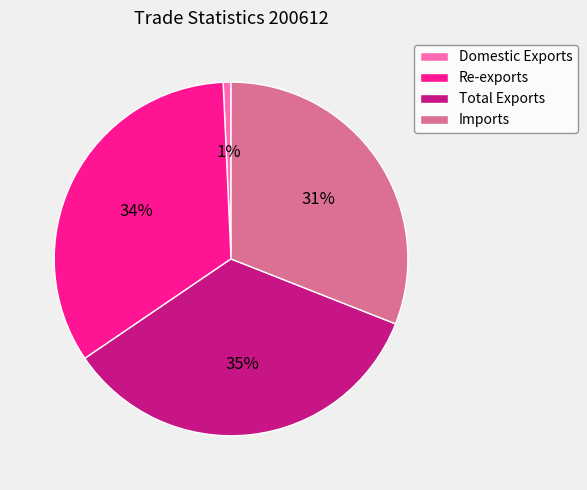

Is there any slice that represents more than half of the pie?

No